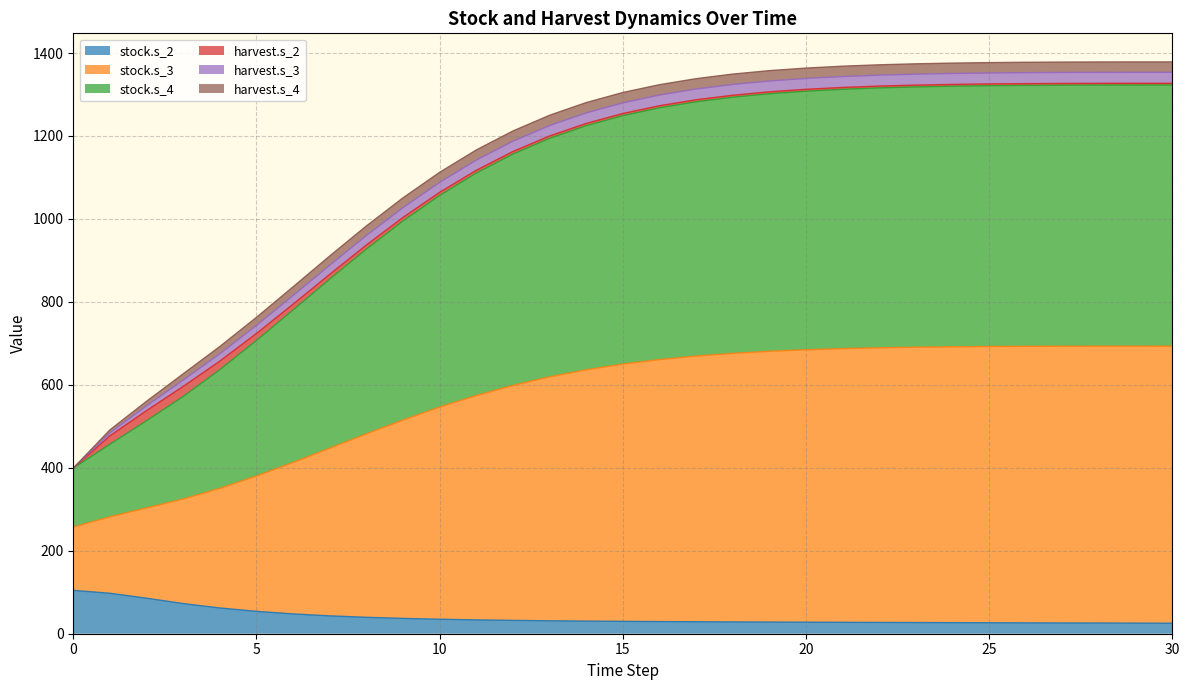

Which series has the widest spread of values?

stock.s_4